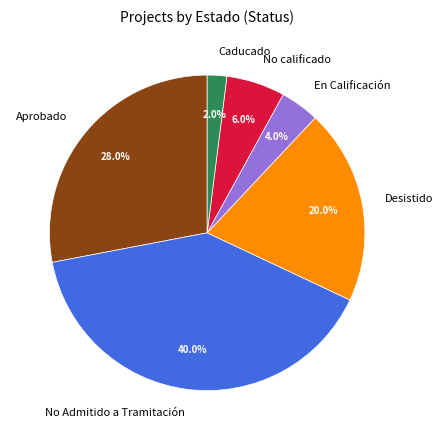

What is the ratio of the value at Caducado to the value at En Calificación?

0.5